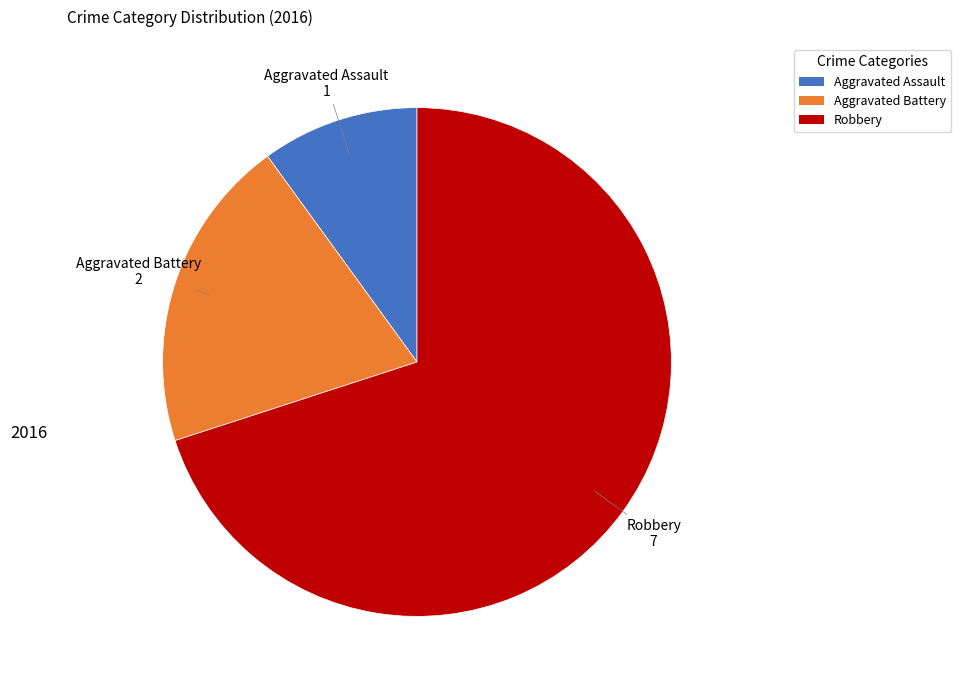

Is it true that Aggravated Assault is 23% of the pie?

False